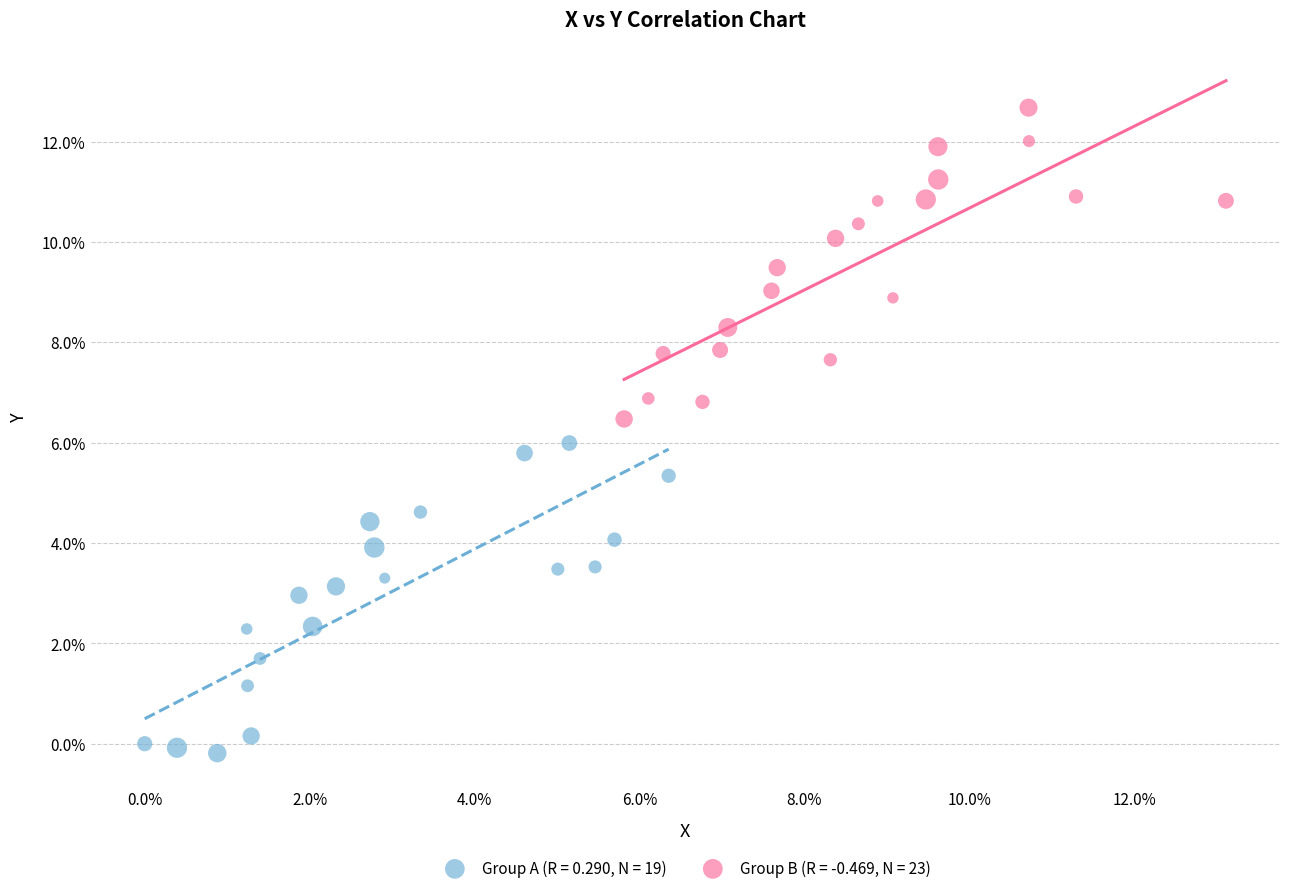

Which series reaches the minimum Y coordinate?

Group A (R = 0.290, N = 19)